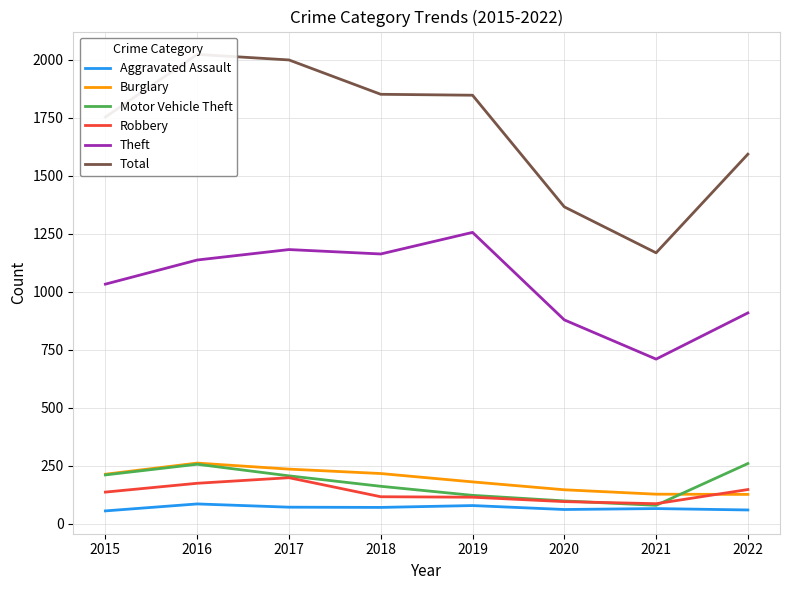

The Theft series shows 2046 at 2017. True or false?

False